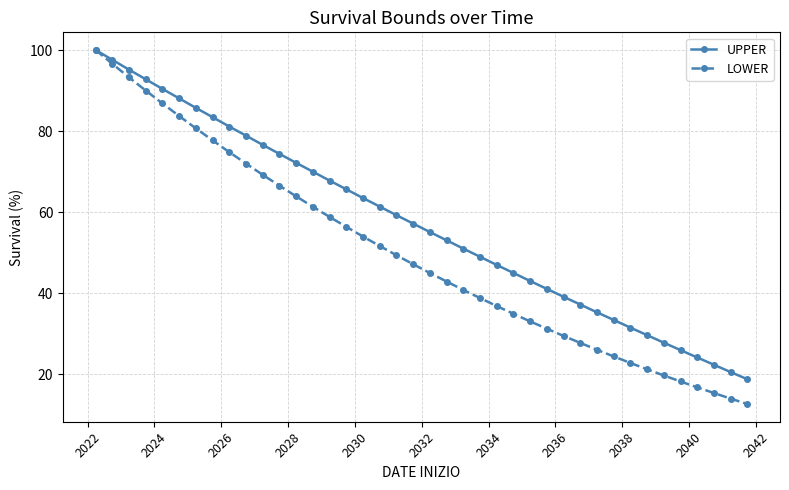

What is the value of the UPPER point at the 9th from the left?

81.1